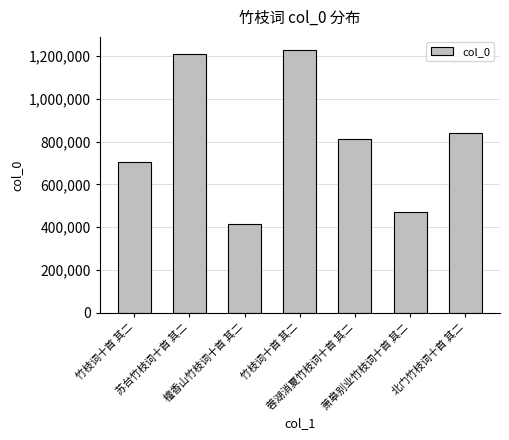

What is the minimum value shown in the chart?

415697